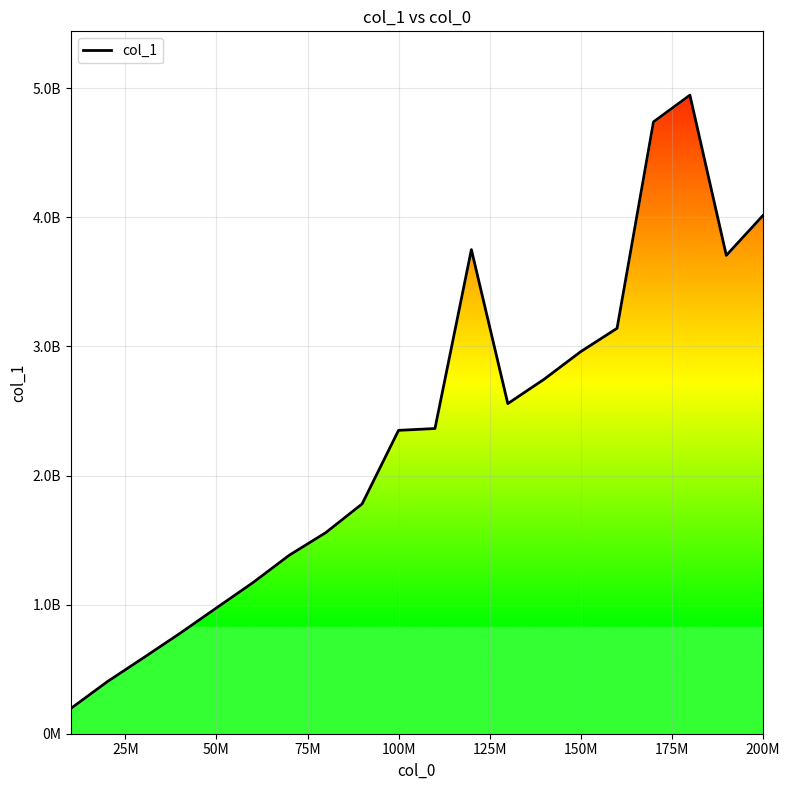

True or false: the data shows 4542229821 at 13.

False